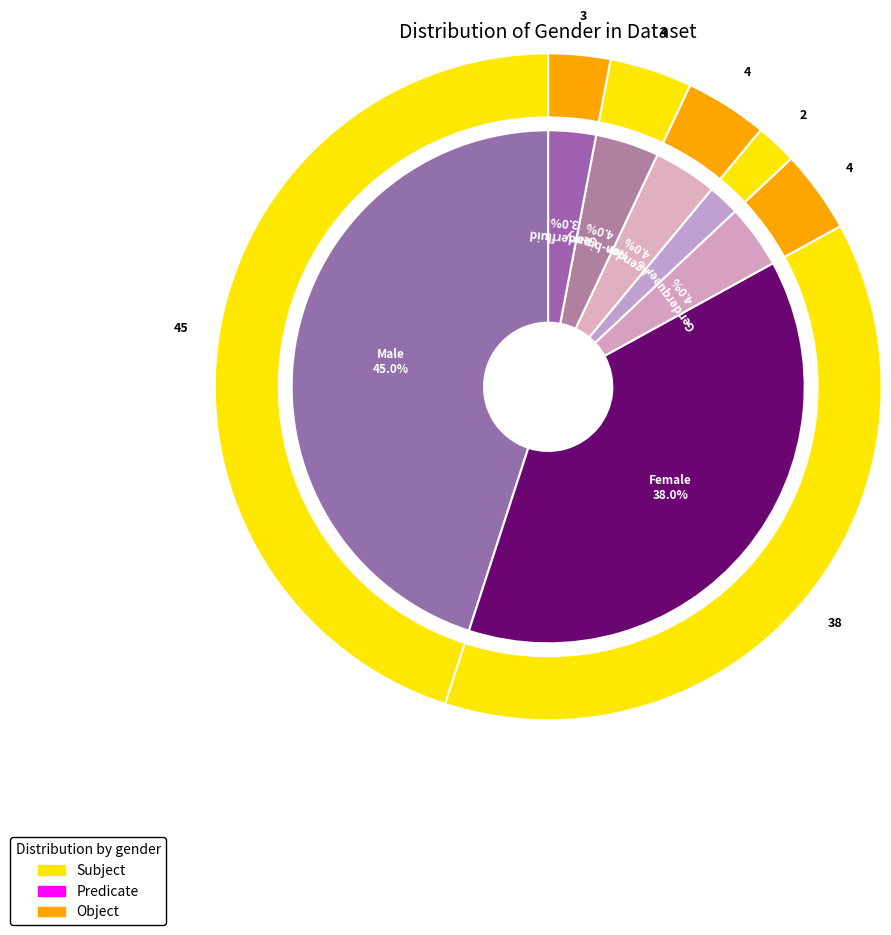

Is there a majority slice in this chart?

No